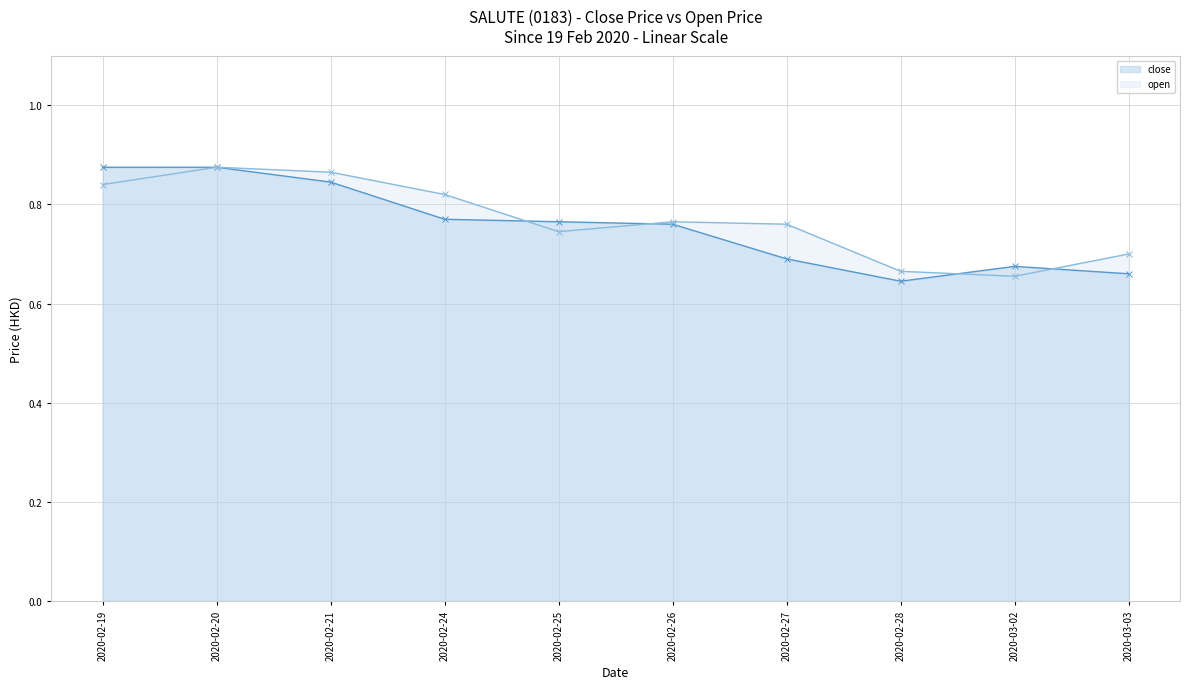

Reading right to left, transcribe all the data shown in this chart.

close: 0.7	0.7	0.6	0.7	0.8	0.8	0.8	0.8	0.9	0.9
open: 0.7	0.7	0.7	0.8	0.8	0.7	0.8	0.9	0.9	0.8